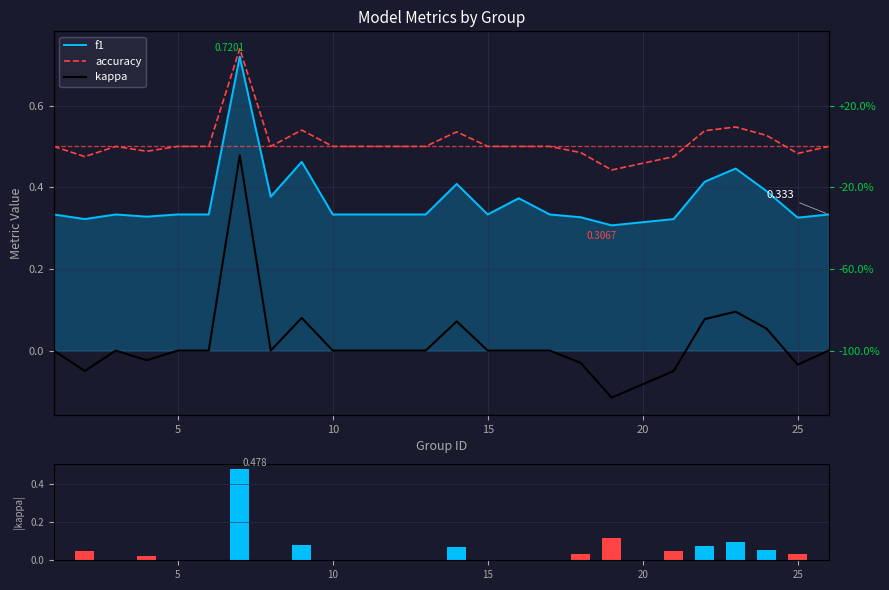

At 15, list the series in order from smallest to largest.

kappa, kappa (abs), f1, accuracy